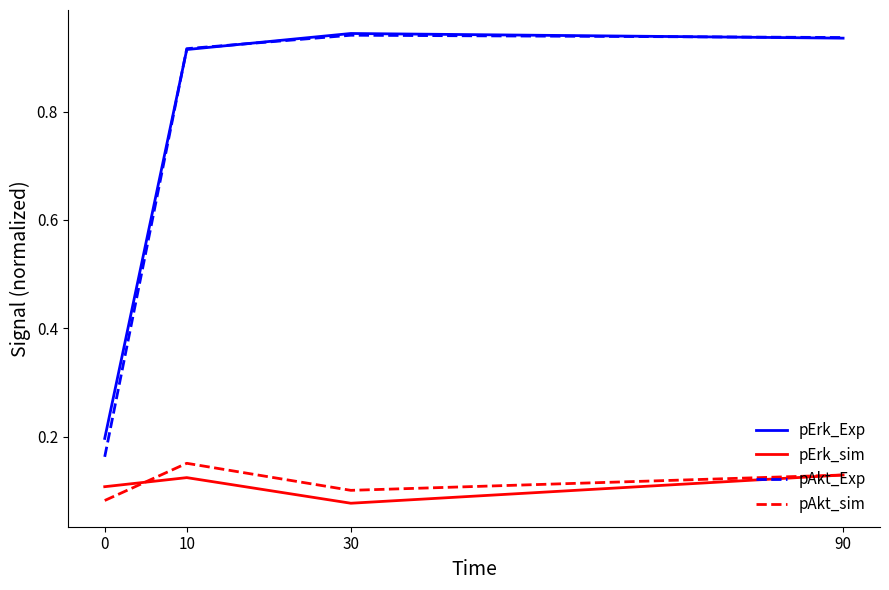

The value of pAkt_sim at 30 is 0.1. True or false?

True